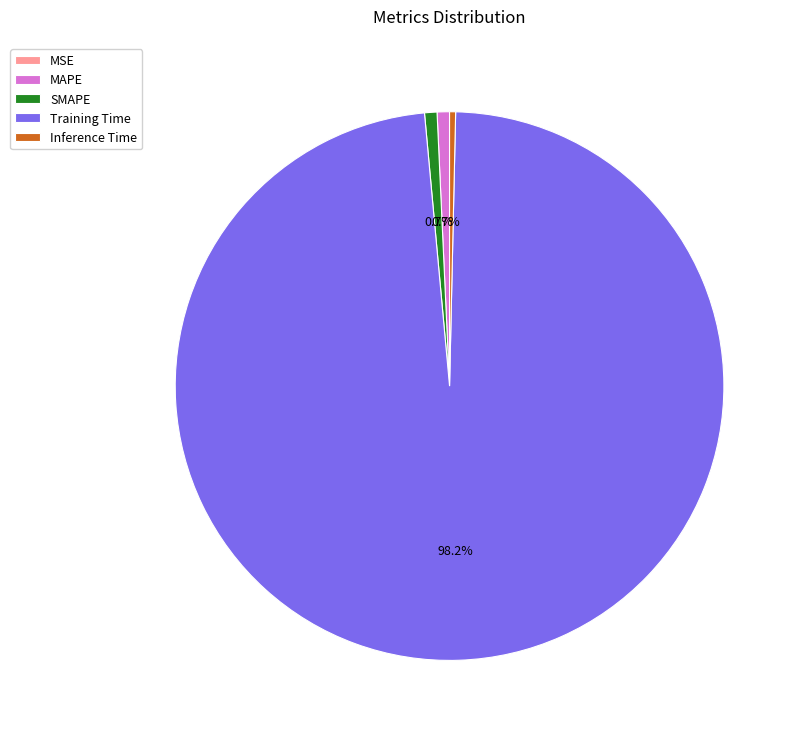

To the nearest percent, what percentage of the pie is MAPE?

1%